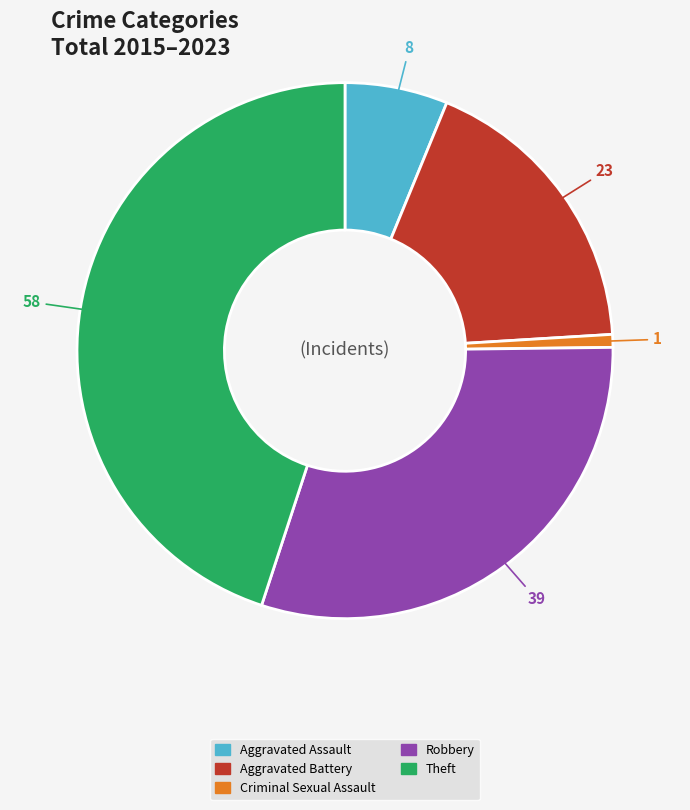

What is the smallest slice in the pie chart?

Criminal Sexual Assault